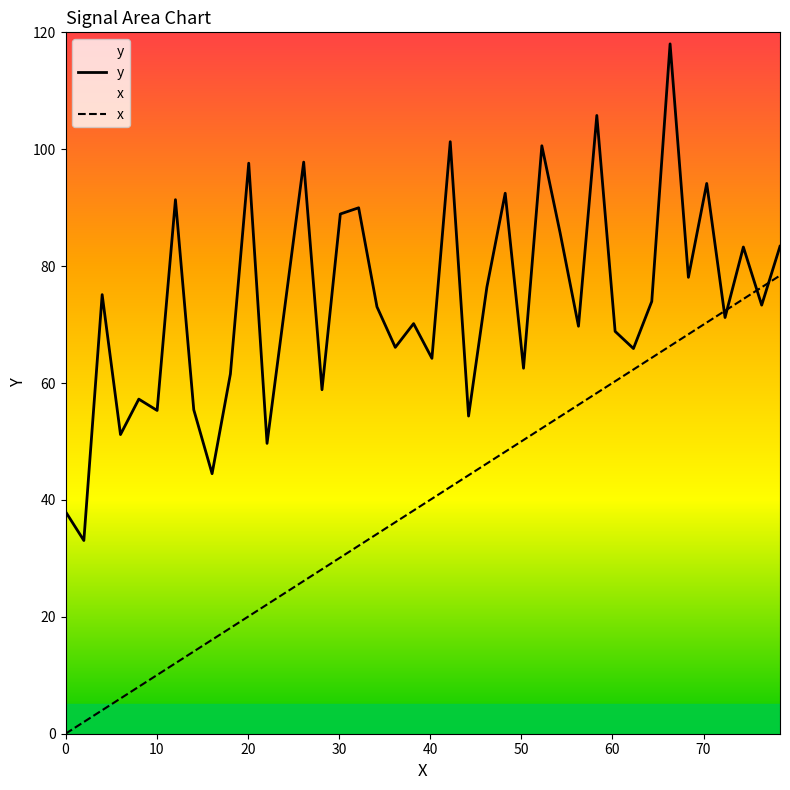

What is the maximum value for x?

78.4